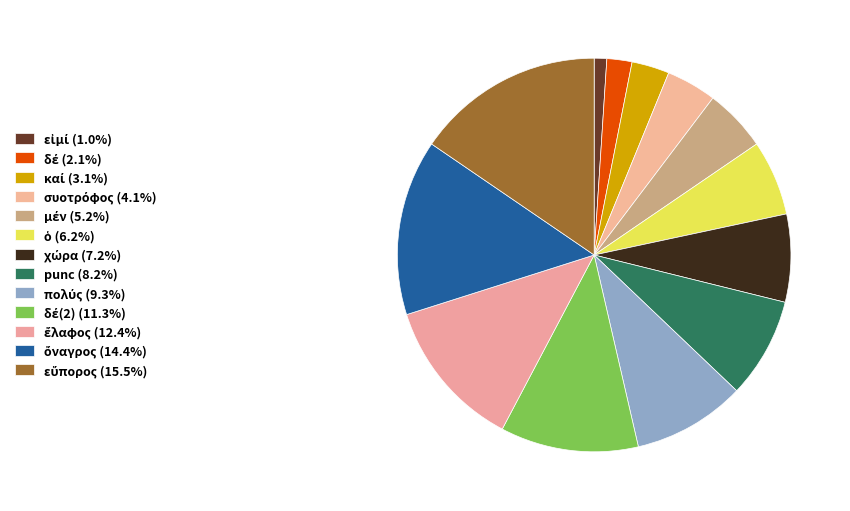

Count the number of slices in the pie.

13